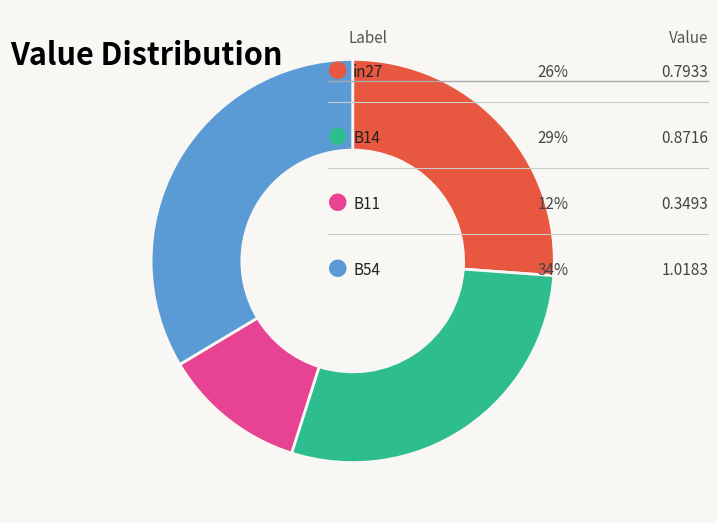

Does any single category account for the majority?

No